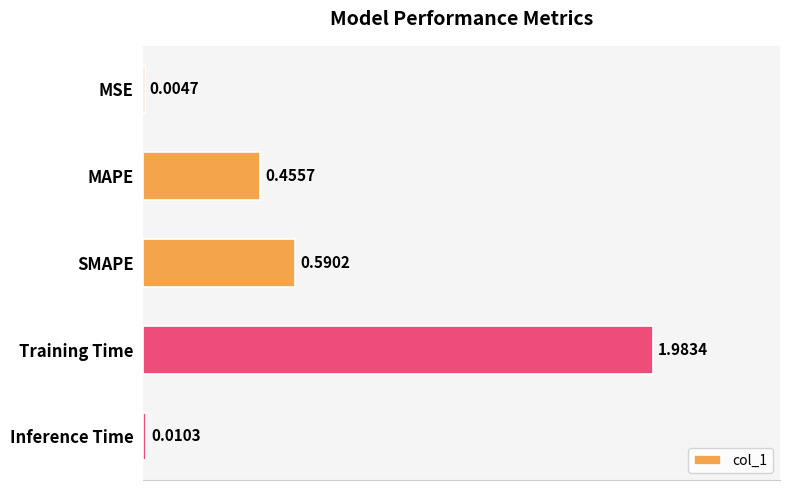

At which label is the value closest to 0?

MSE